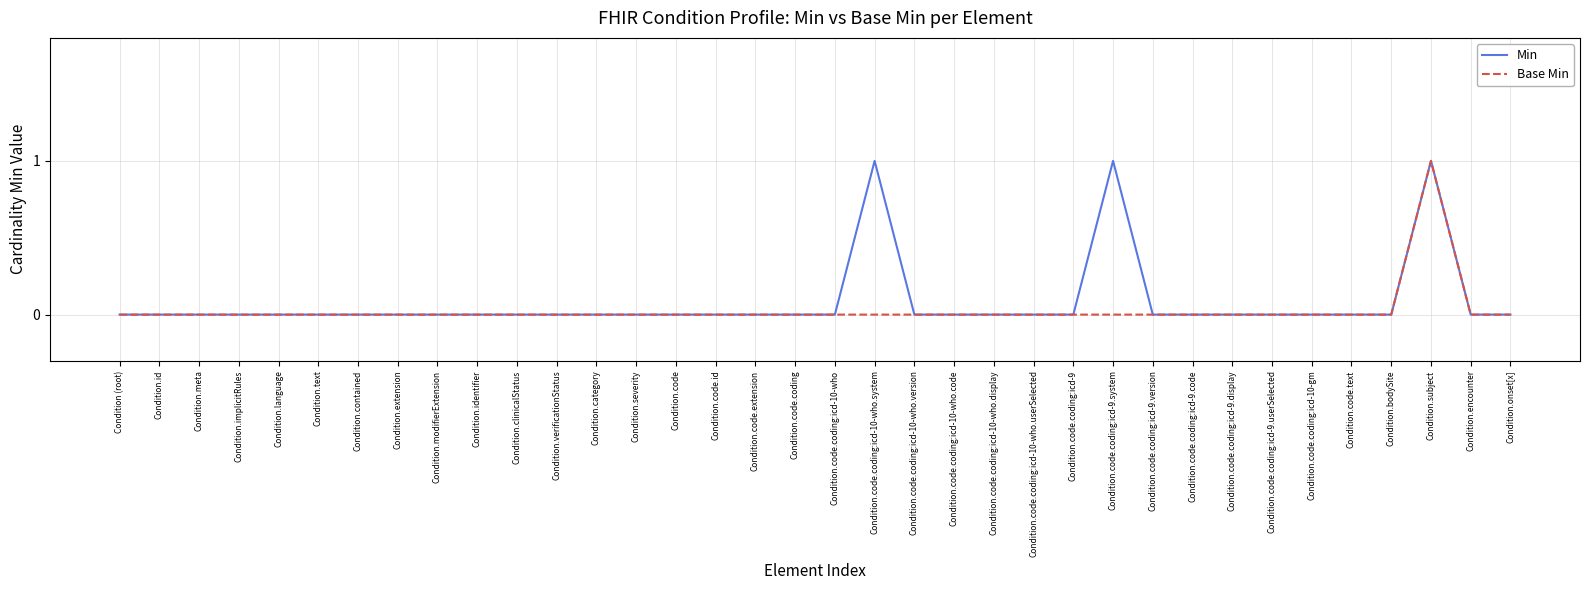

Which category has the highest value in the Base Min series?

Condition.subject